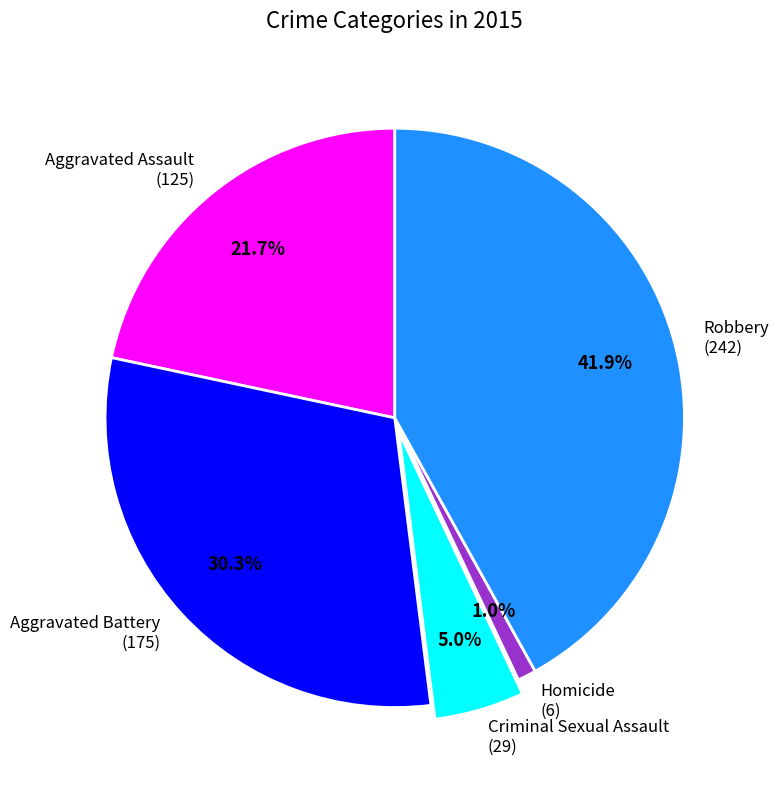

What portion of the pie excludes Aggravated Assault?

78.3%